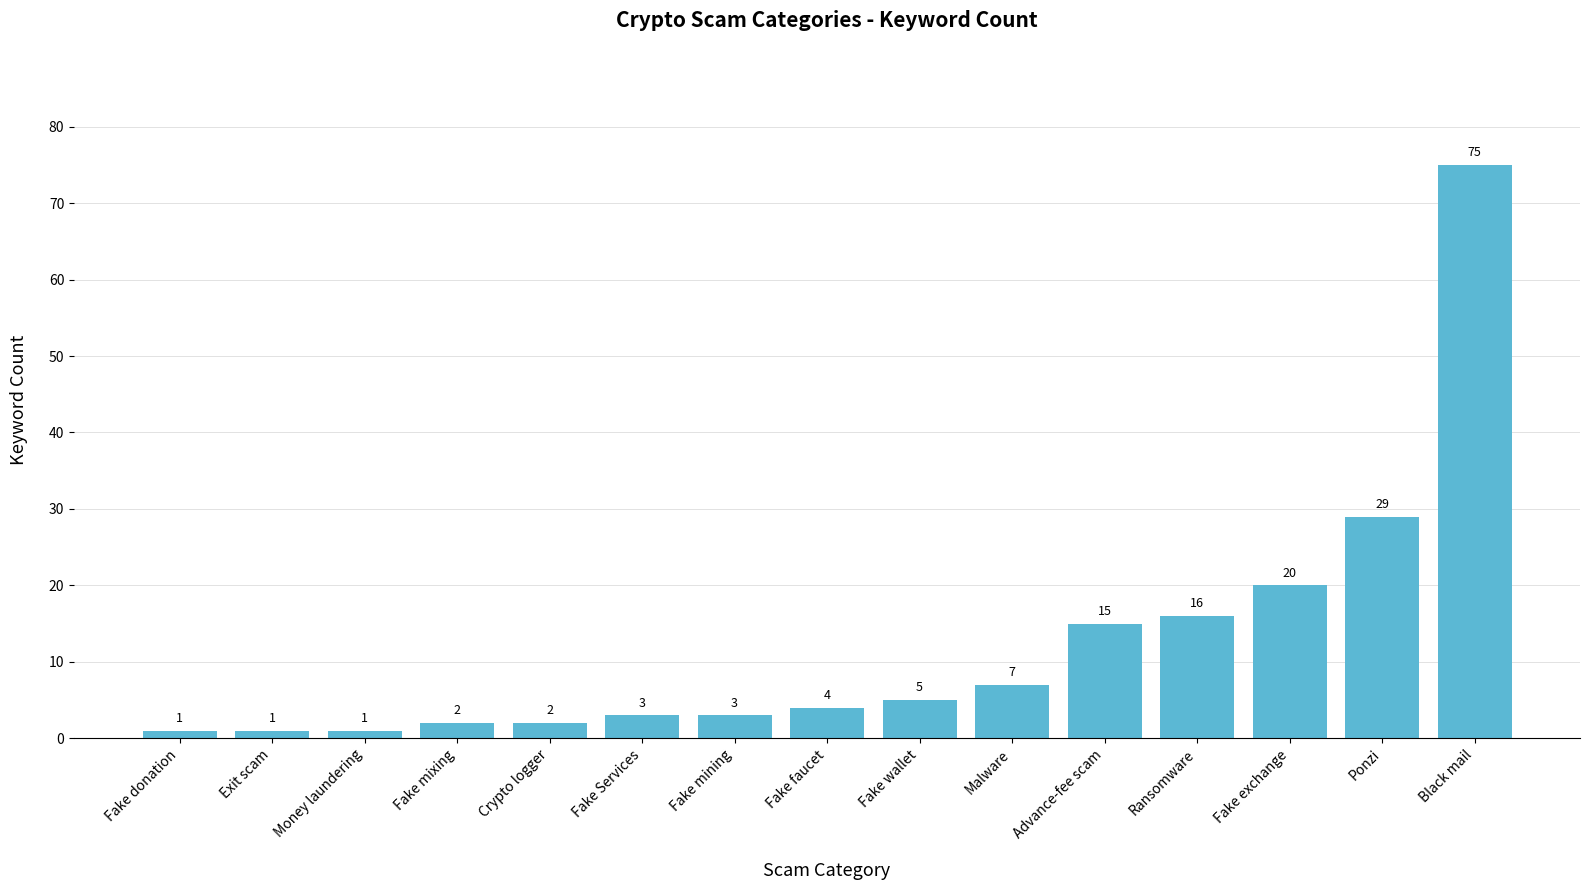

At which label is the value closest to 38?

Ponzi